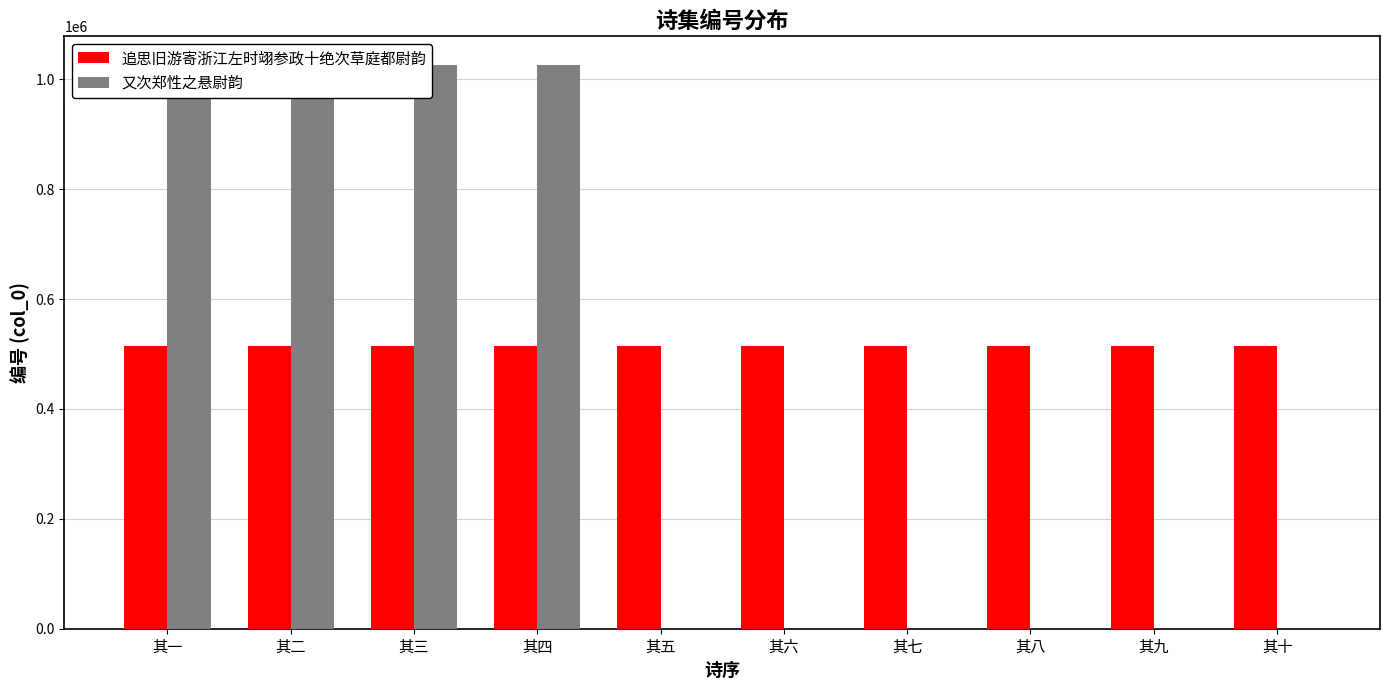

What is the highest value of the 又次郑性之悬尉韵 series?

1027048